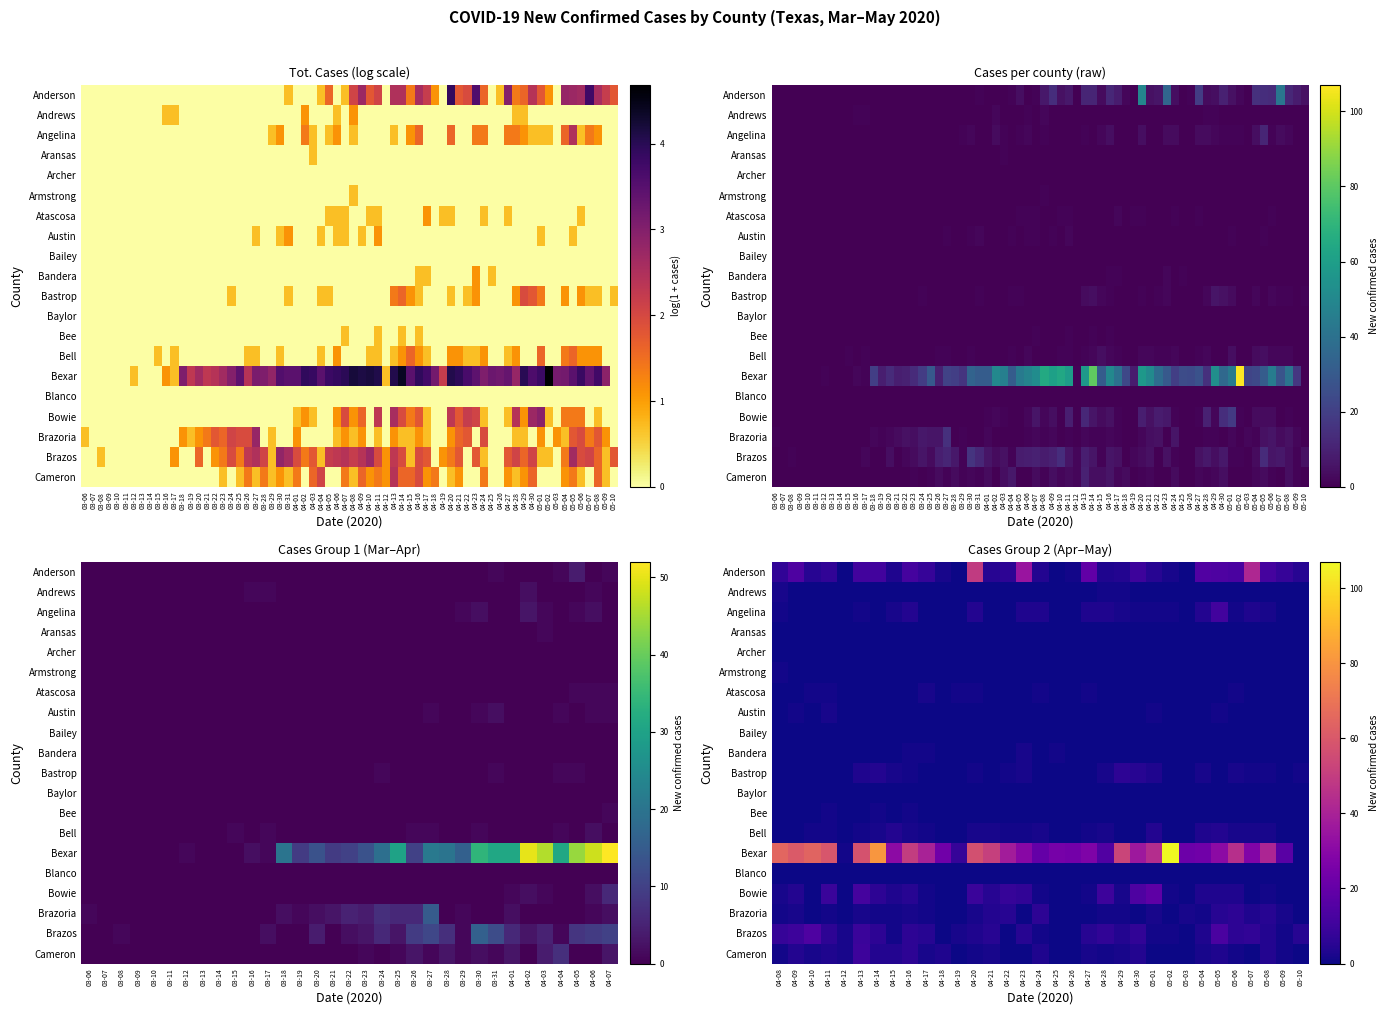

Which series has the largest range (max minus min)?

Bexar